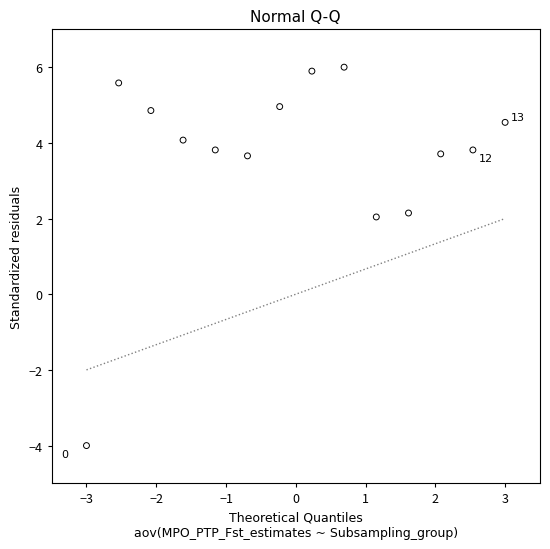

What is the range of X values (max minus min)?

6.0